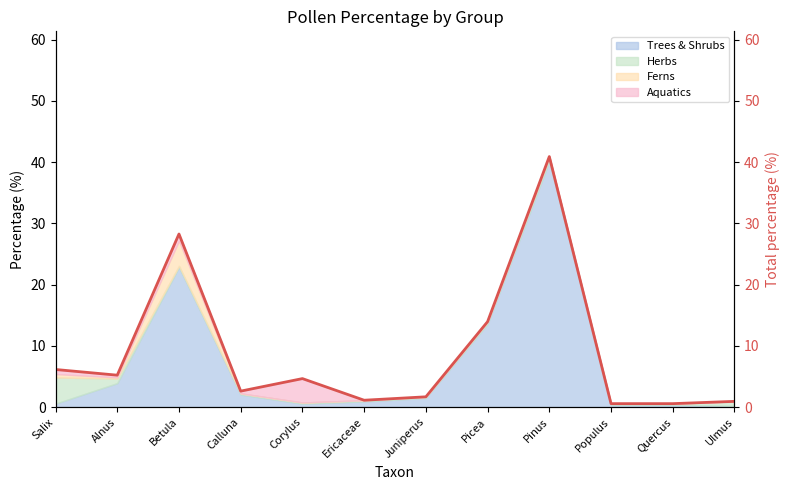

Where is the first local minimum?

Alnus